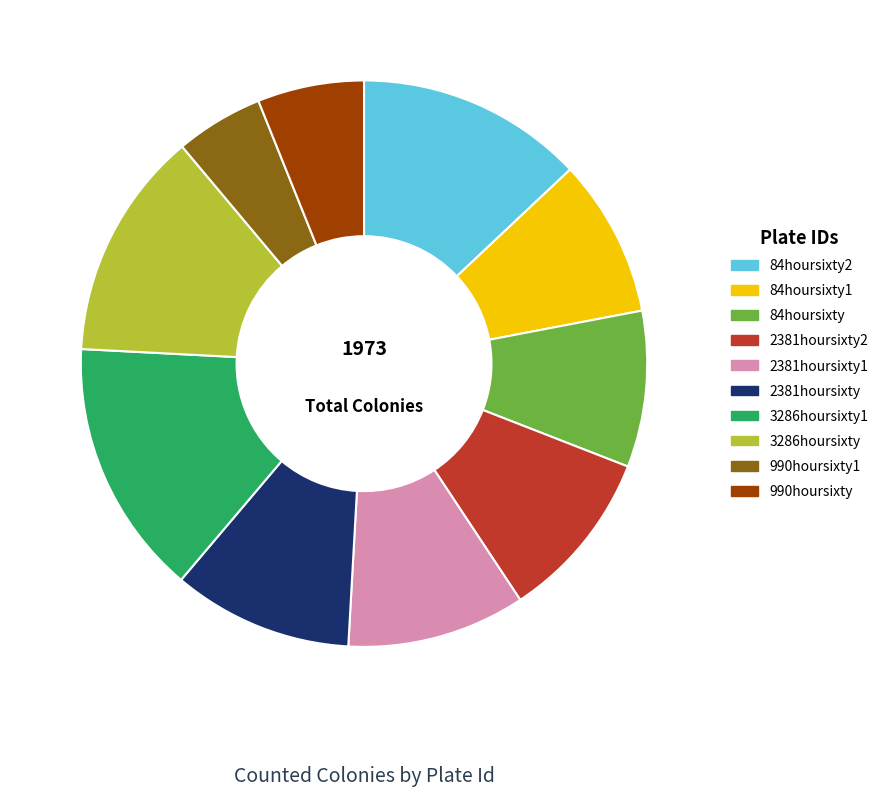

What is the smallest slice in the pie chart?

990hoursixty1